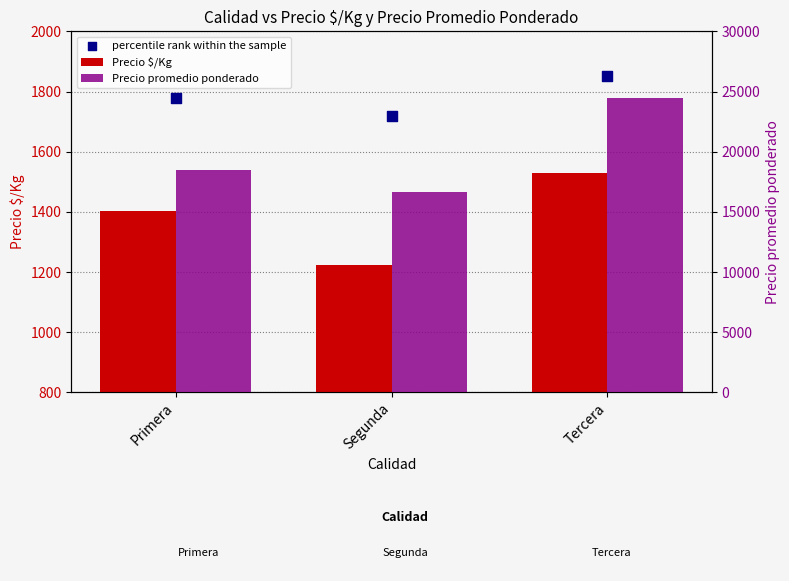

Which series contains the highest Y value?

Precio promedio ponderado